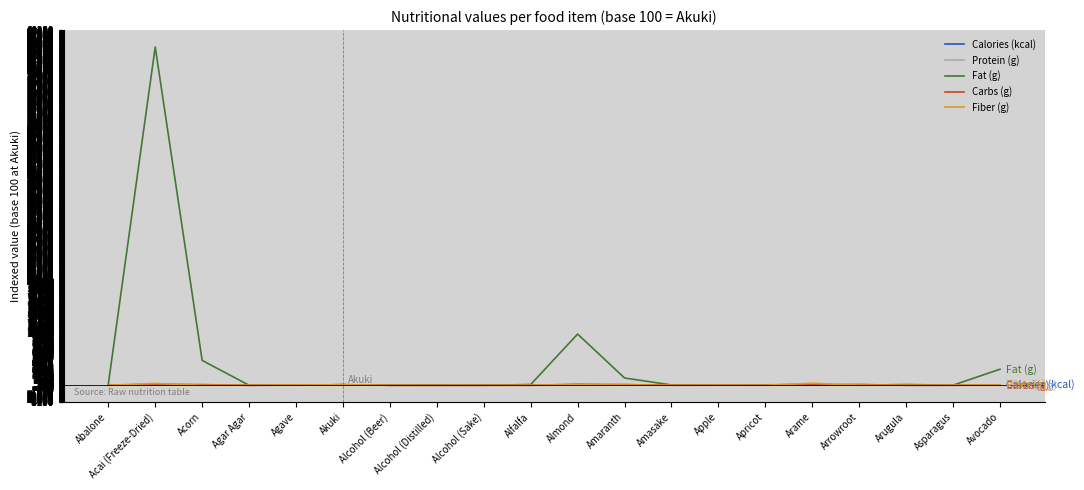

Does the chart display data point markers on the line(s)?

No